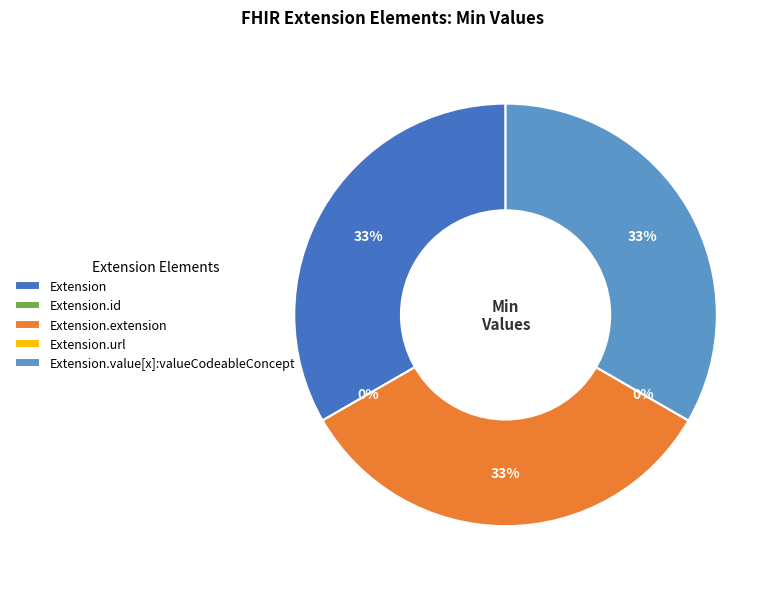

What percentage do Extension.id and Extension.extension together represent?

33.3%